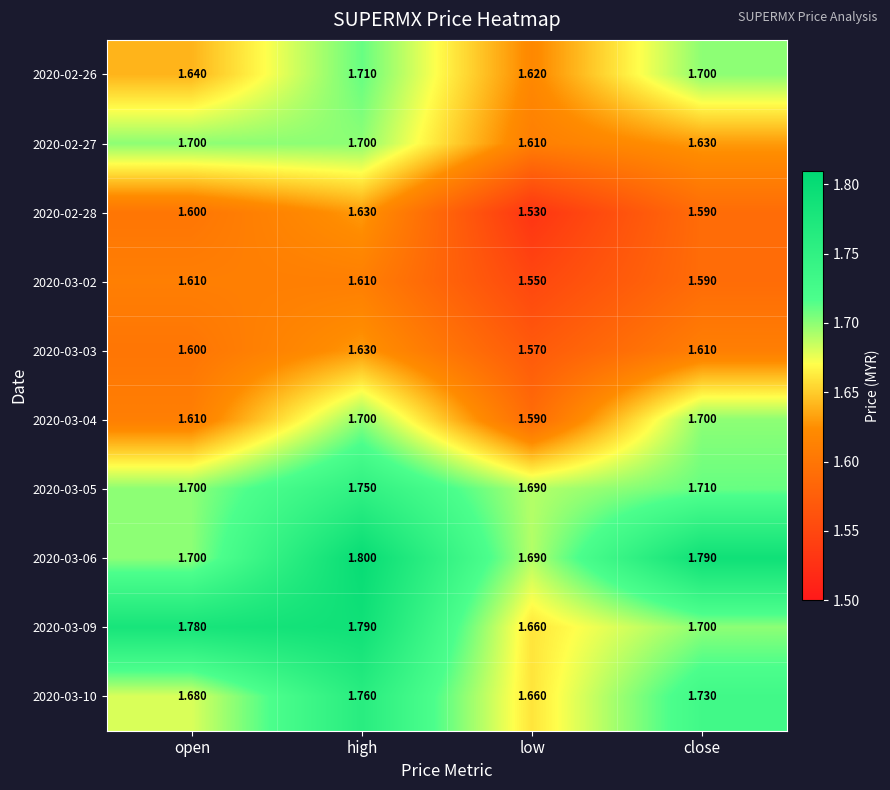

Which series has the largest total across all categories?

2020-03-06